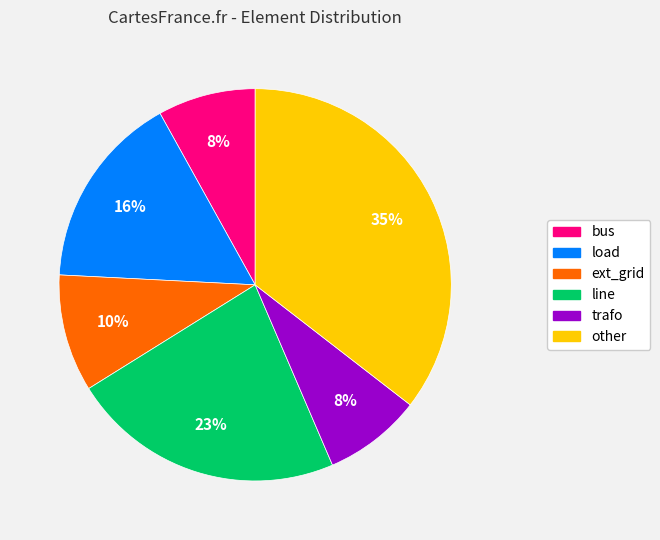

Is there any slice that represents more than half of the pie?

No